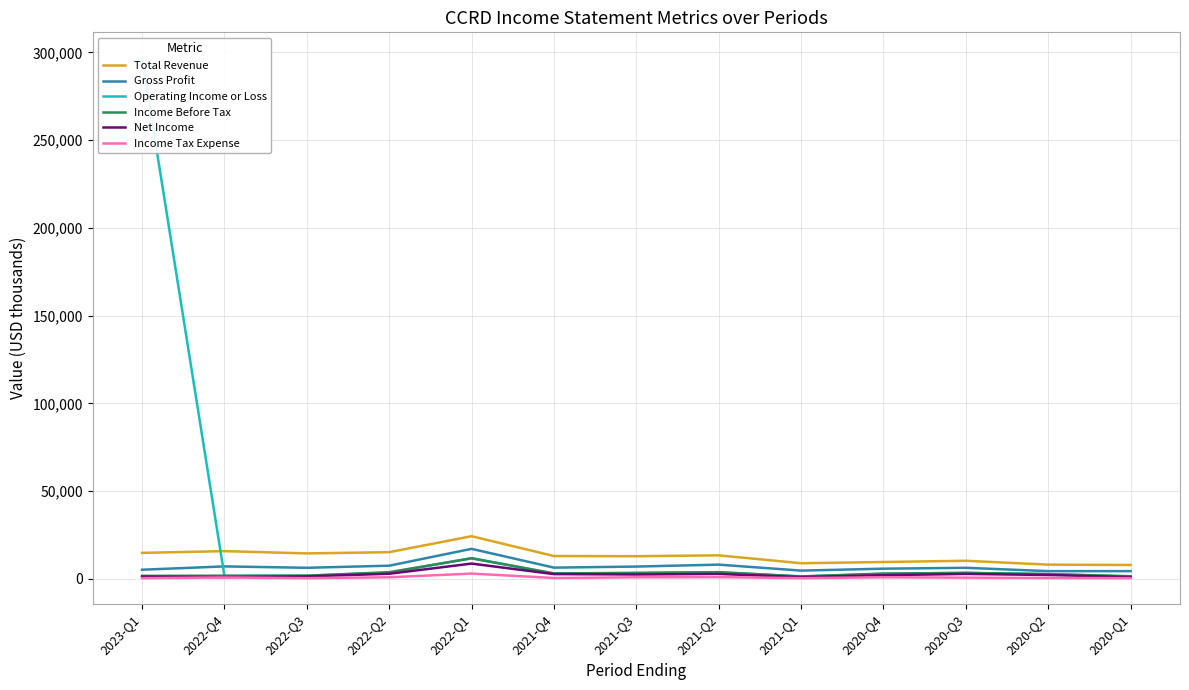

What is the difference between the highest and lowest values at 2022-Q4?

15000